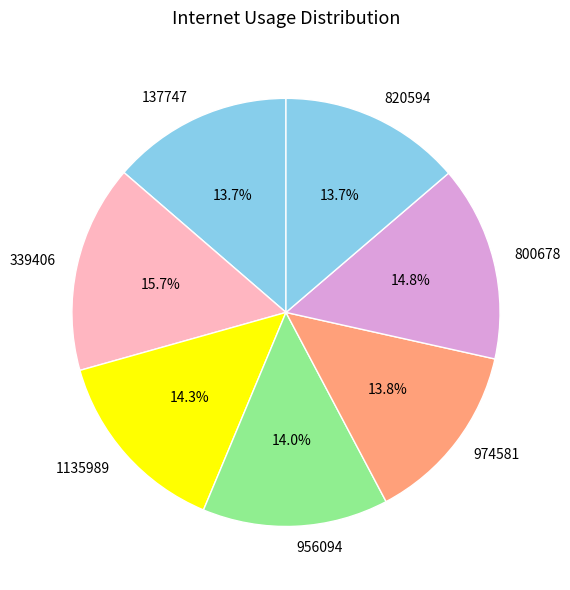

How many slices are in this pie chart?

7